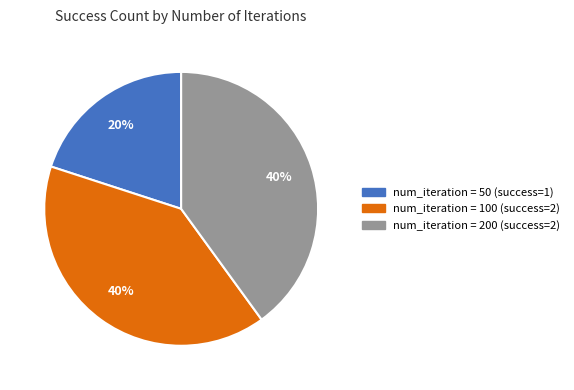

To the nearest percent, what is the average slice percentage?

33%